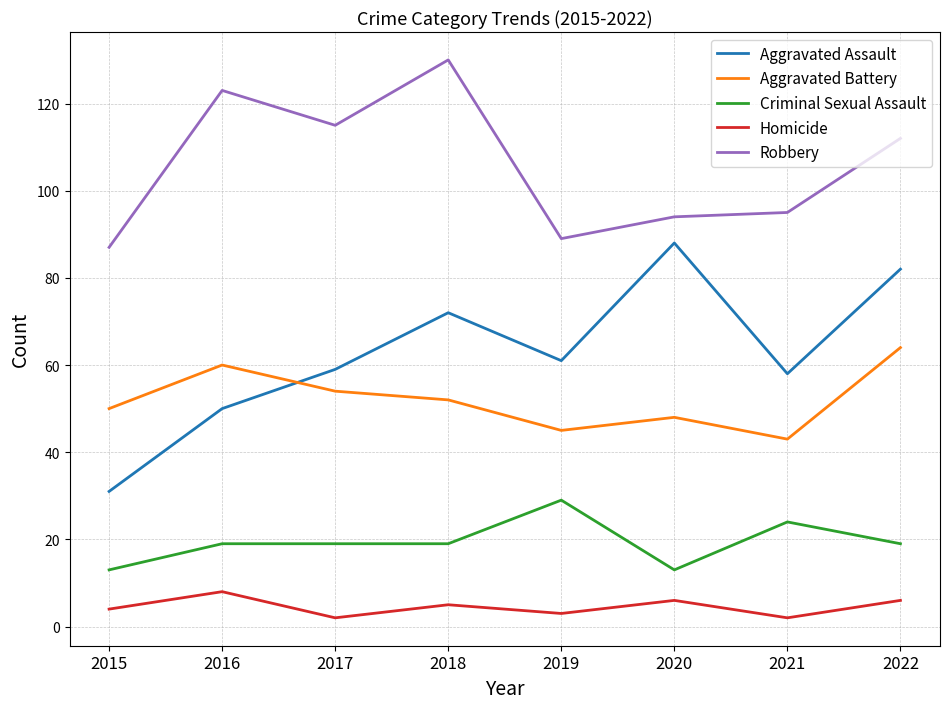

True or false: Criminal Sexual Assault and Homicide cross at least once.

False